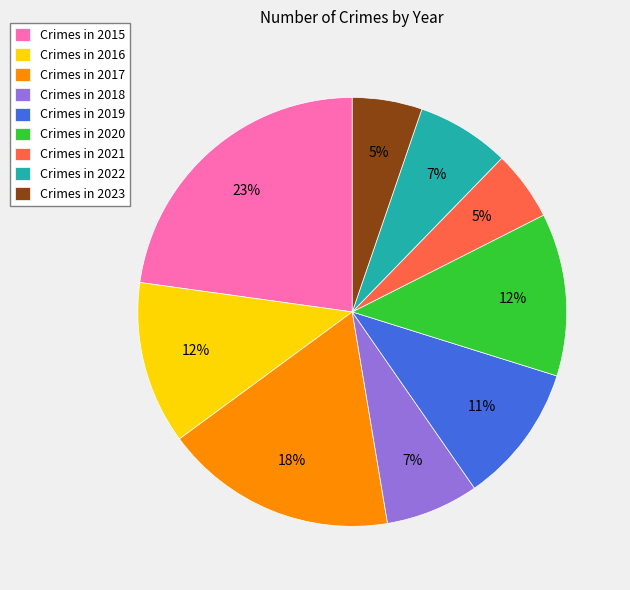

Is it true that Crimes in 2021 is 5% of the pie?

True